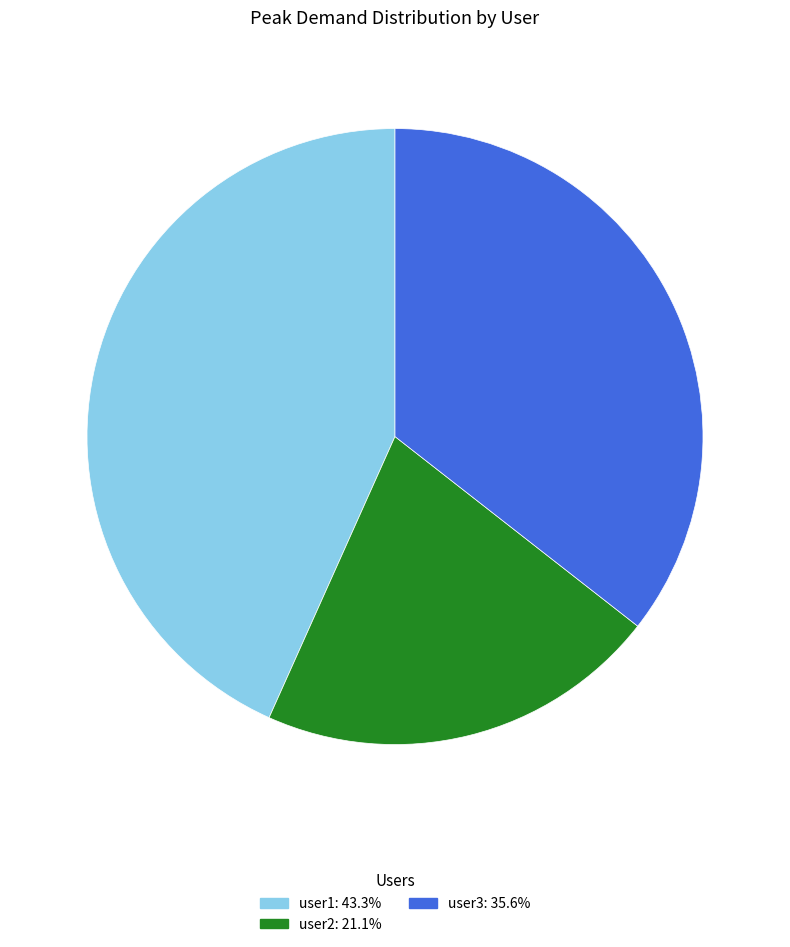

Which slice is the largest?

user1